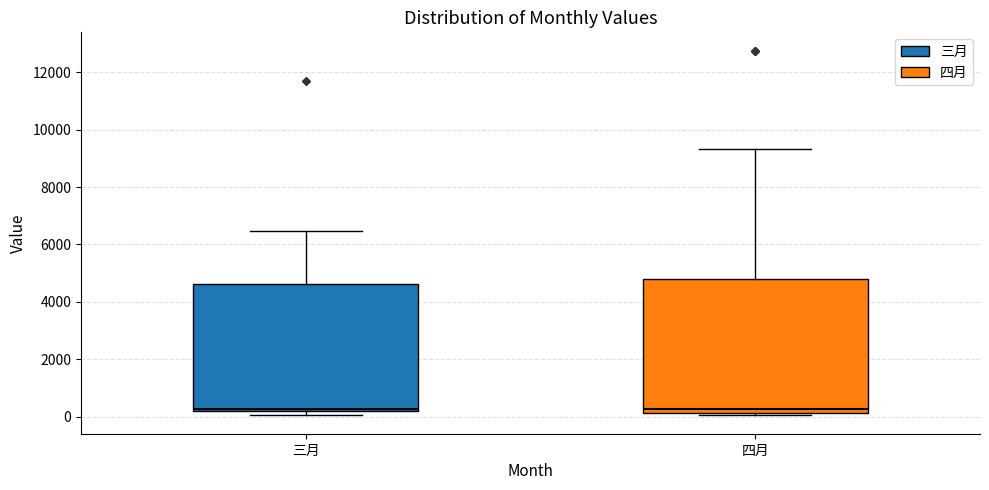

Reading left to right, transcribe this box plot: for each box, give where its median line is, the range the box spans, and where its two whiskers end, as read against the y-axis. The values are not printed on the chart, so give them approximately, as read against the axis.

三月: median 200 (just above the box's lower edge), box 200 to 4600, whiskers 0 to 6400
四月: median 200 (just above the box's lower edge), box 200 to 4800, whiskers 0 to 9400